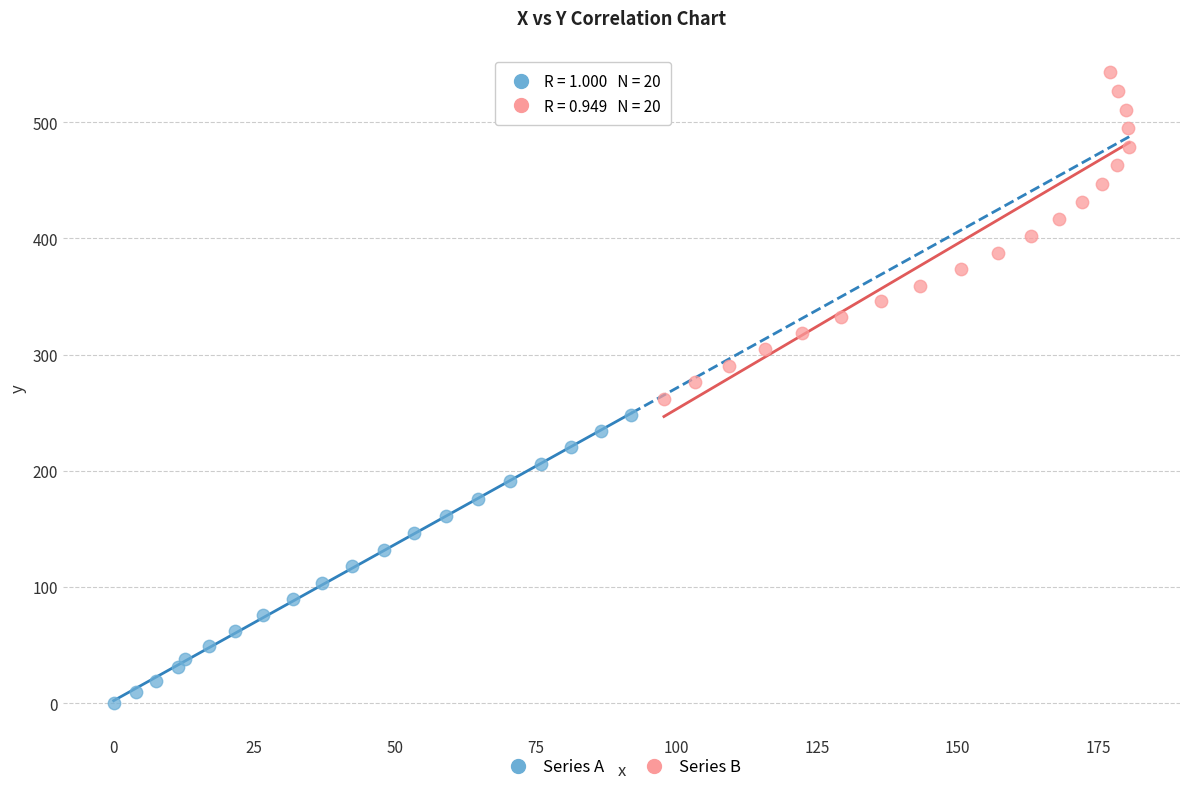

What are all the series names shown in the legend?

Series A, Series B